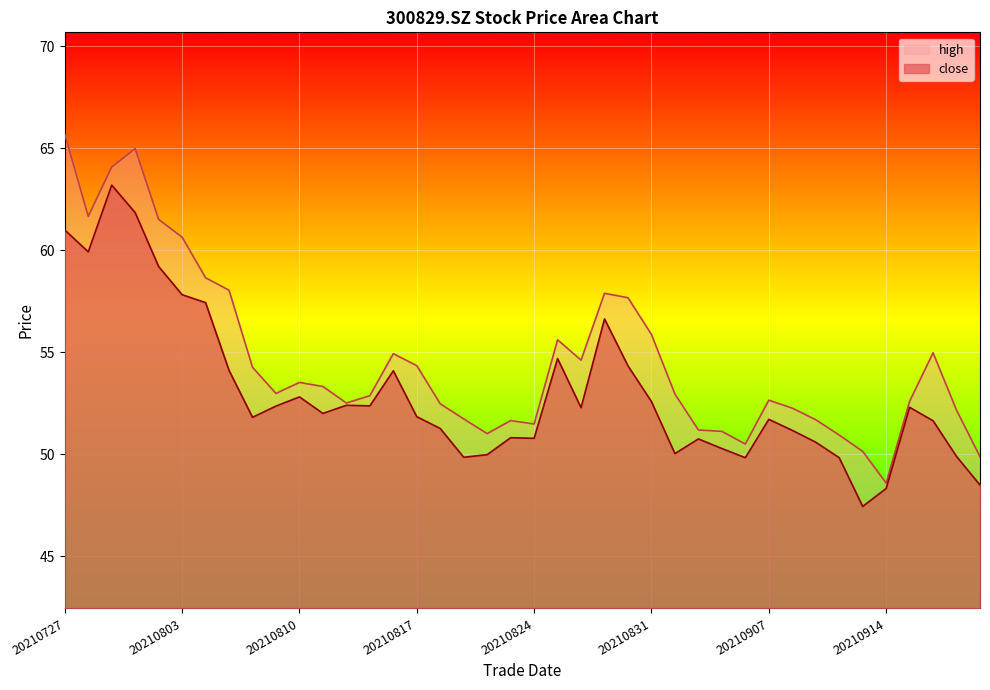

Reading left to right, extract all data points from this chart.

close: 20210727=61.0	20210728=59.9	20210729=63.2	20210730=61.9	20210802=59.2	20210803=57.8	20210804=57.4	20210805=54.1	20210806=51.8	20210809=52.4	20210810=52.8	20210811=52.0	20210812=52.4	20210813=52.4	20210816=54.1	20210817=51.9	20210818=51.3	20210819=49.9	20210820=50.0	20210823=50.8	20210824=50.8	20210825=54.7	20210826=52.3	20210827=56.6	20210830=54.3	20210831=52.6	20210901=50.0	20210902=50.8	20210903=50.3	20210906=49.8	20210907=51.7	20210908=51.2	20210909=50.6	20210910=49.8	20210913=47.5	20210914=48.3	20210915=52.3	20210916=51.6	20210917=49.9	20210922=48.5
high: 20210727=65.7	20210728=61.7	20210729=64.1	20210730=65.0	20210802=61.5	20210803=60.6	20210804=58.7	20210805=58.0	20210806=54.3	20210809=53.0	20210810=53.5	20210811=53.3	20210812=52.5	20210813=52.9	20210816=54.9	20210817=54.4	20210818=52.5	20210819=51.7	20210820=51.0	20210823=51.7	20210824=51.5	20210825=55.6	20210826=54.6	20210827=57.9	20210830=57.7	20210831=55.9	20210901=53.0	20210902=51.2	20210903=51.1	20210906=50.5	20210907=52.7	20210908=52.3	20210909=51.7	20210910=51.0	20210913=50.1	20210914=48.6	20210915=52.6	20210916=55.0	20210917=52.2	20210922=49.9